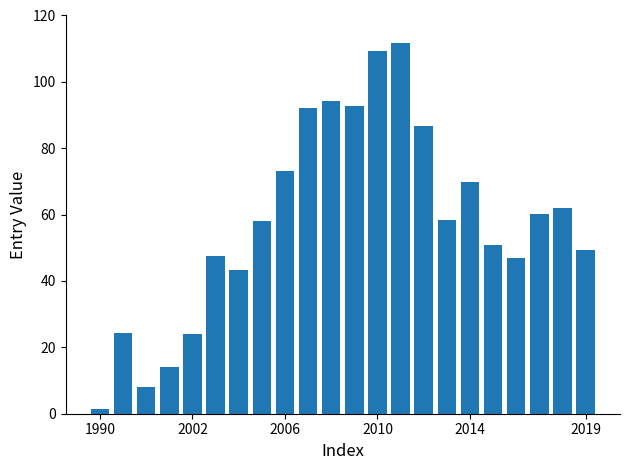

How many series are shown in this chart?

1